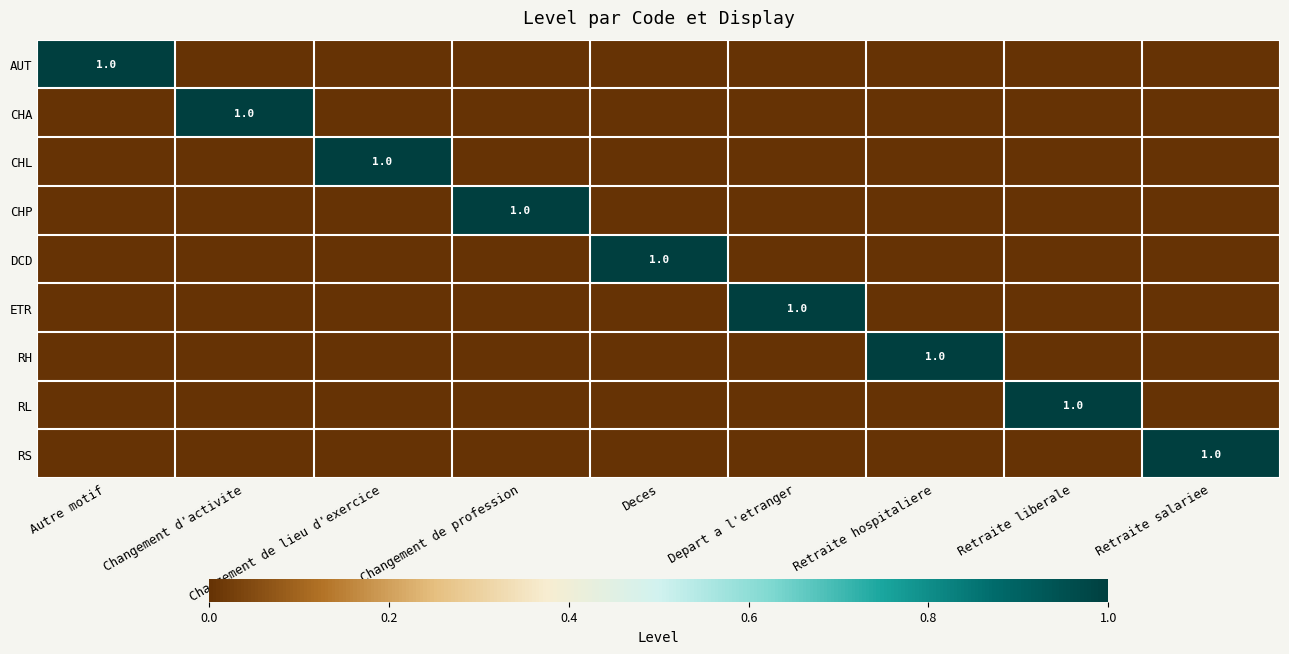

Rank the categories by RL value from lowest to highest.

Autre motif, Changement d'activite, Changement de lieu d'exercice, Changement de profession, Deces, Depart a l'etranger, Retraite hospitaliere, Retraite salariee, Retraite liberale